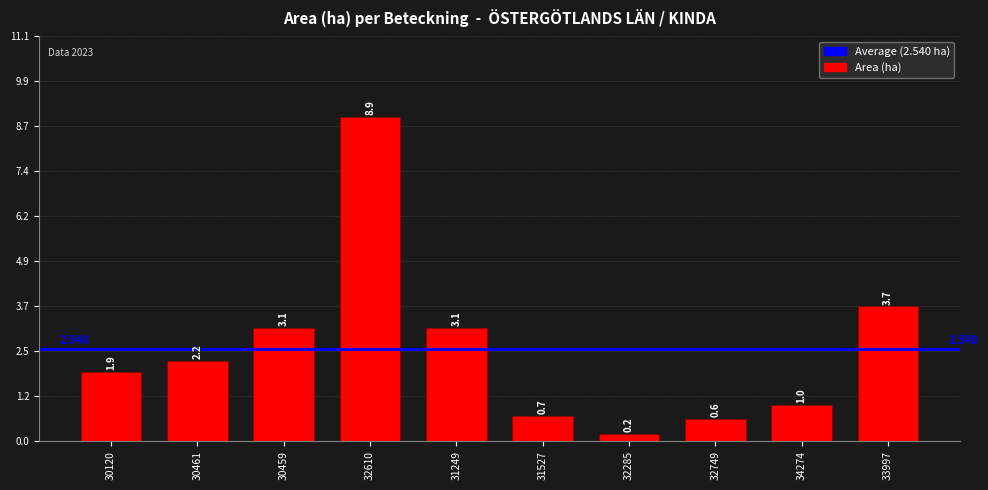

What is the sum of all values?

25.4